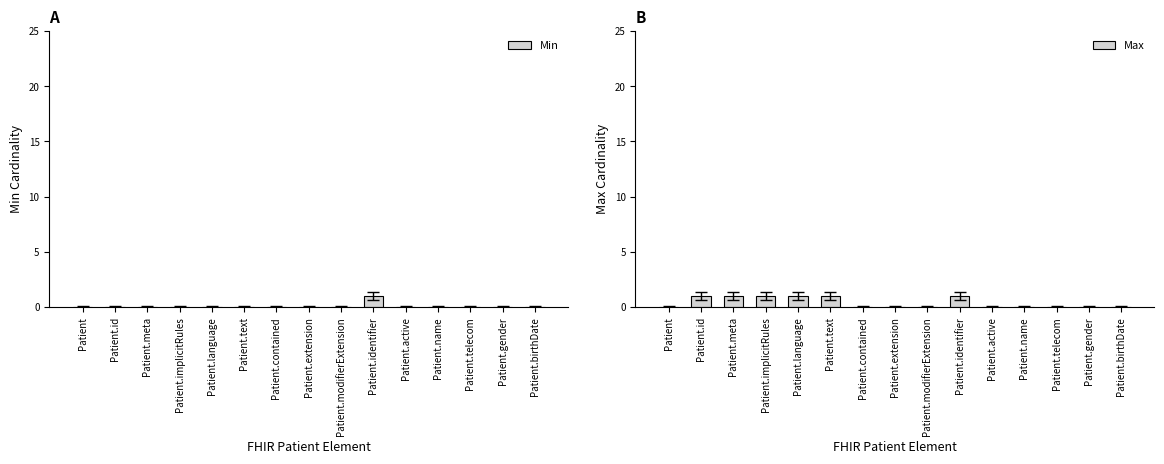

What is the total value across all series at Patient.implicitRules?

1